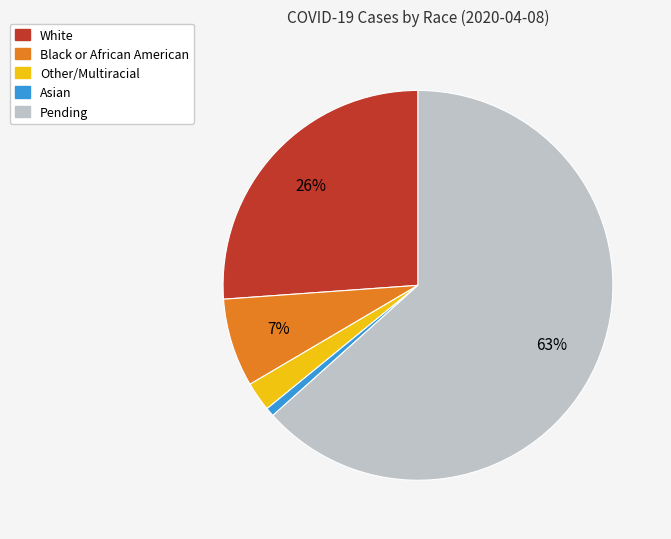

To the nearest percent, what percentage of the pie is Other/Multiracial?

2%